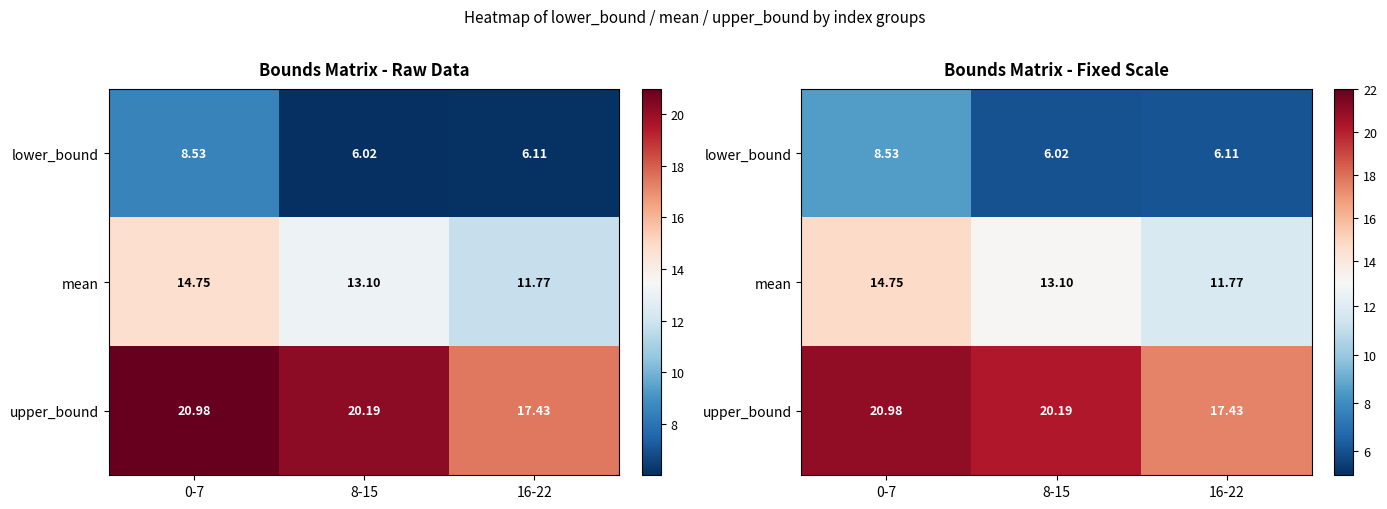

Rank the series by their average value, from lowest to highest.

lower_bound, mean, upper_bound